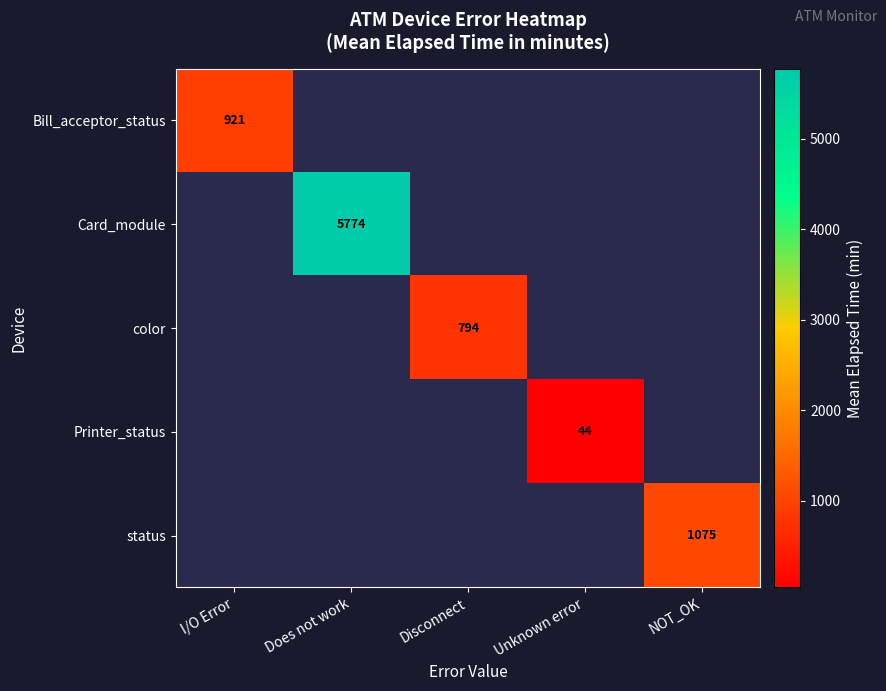

What is the minimum value shown in the chart?

44.0